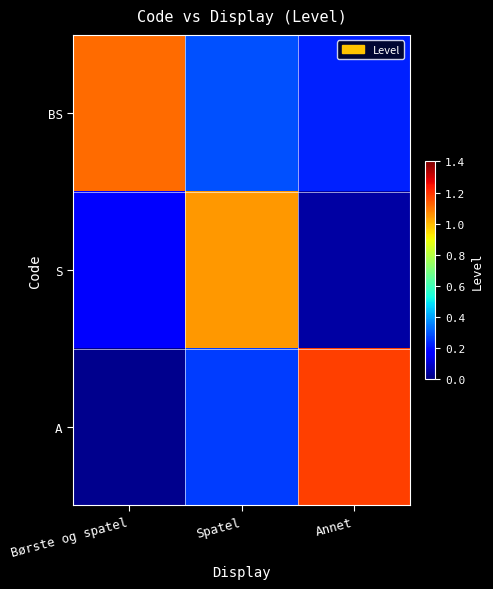

Which series has the largest total across all categories?

BS